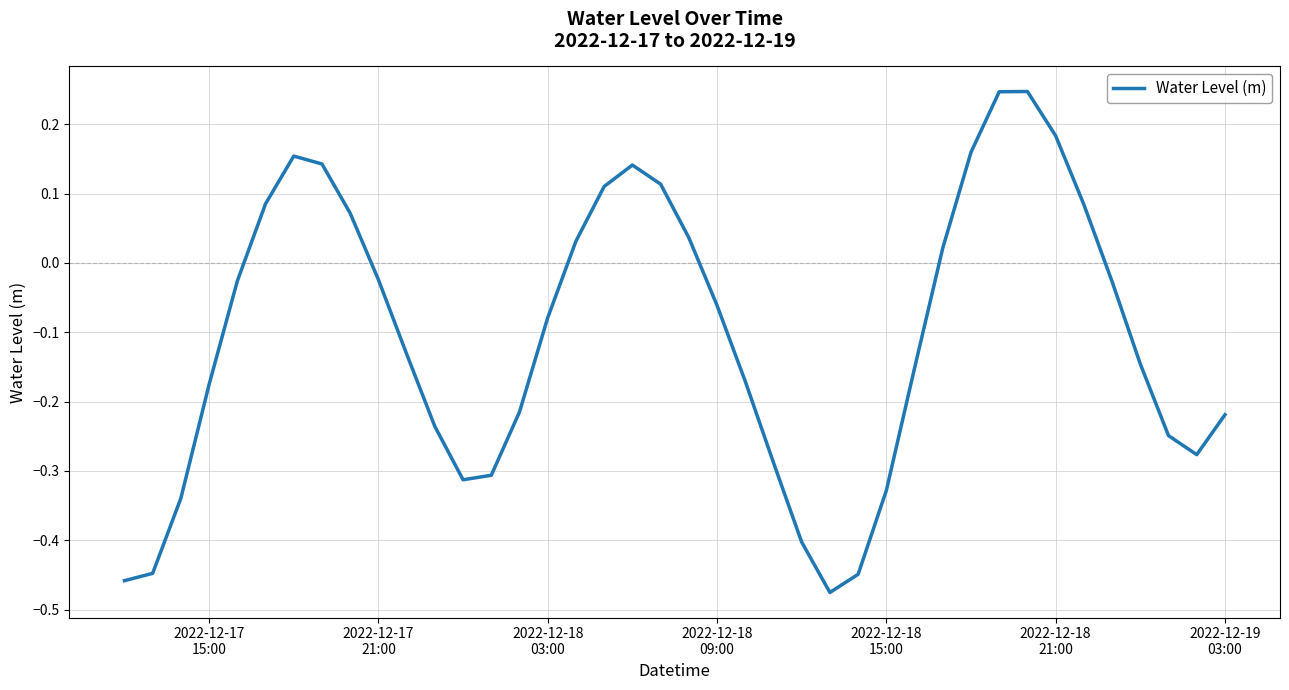

Reading right to left, extract all data points from this chart.

-0.2	-0.3	-0.2	-0.1	-0.0	0.1	0.2	0.2	0.2	0.2	0.0	-0.2	-0.3	-0.4	-0.5	-0.4	-0.3	-0.2	-0.1	0.0	0.1	0.1	0.1	0.0	-0.1	-0.2	-0.3	-0.3	-0.2	-0.1	-0.0	0.1	0.1	0.2	0.1	-0.0	-0.2	-0.3	-0.4	-0.5